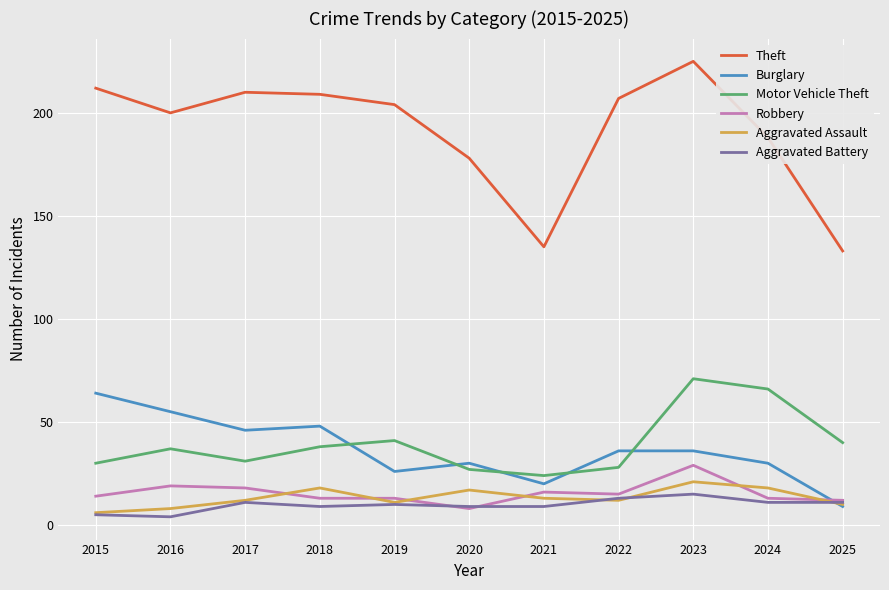

Which series changed the most between 2016 and 2023?

Motor Vehicle Theft